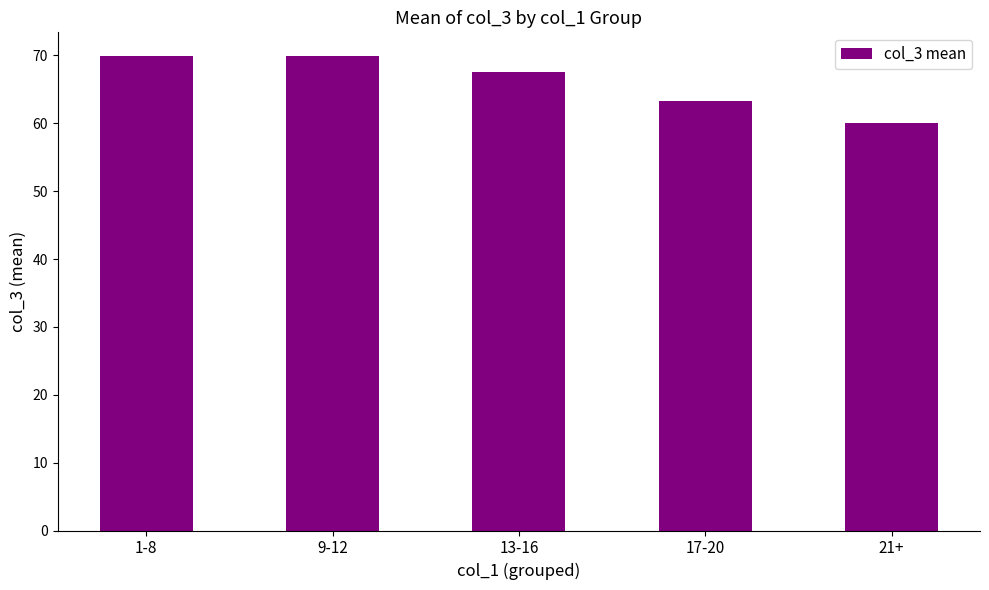

What is the difference between the second highest and second lowest values?

6.5